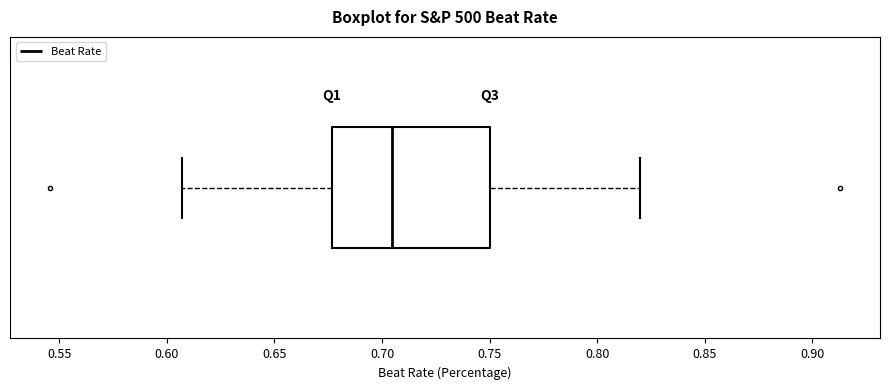

Read this box plot against the x-axis: the position of the median line, the range covered by the box, and the ends of both whiskers. The values are not printed on the chart, so give them approximately, as read against the axis.

median 0.705, box 0.675 to 0.750, whiskers 0.605 to 0.820